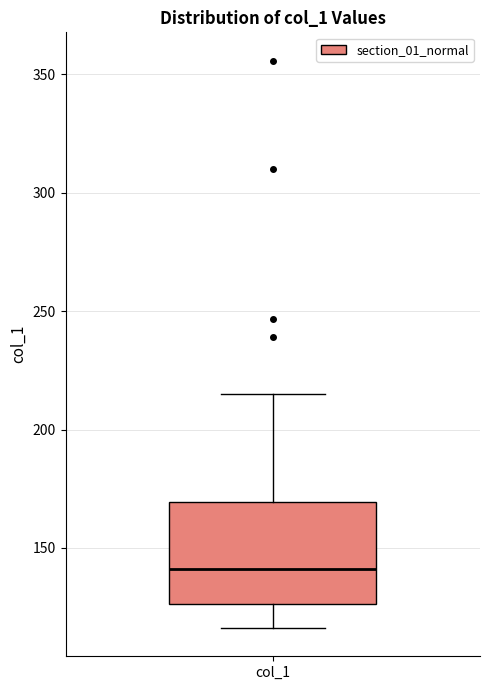

Where does the lower whisker of the box for col_1 end on the y-axis? The values are not printed on the chart, so give them approximately, as read against the axis.

115